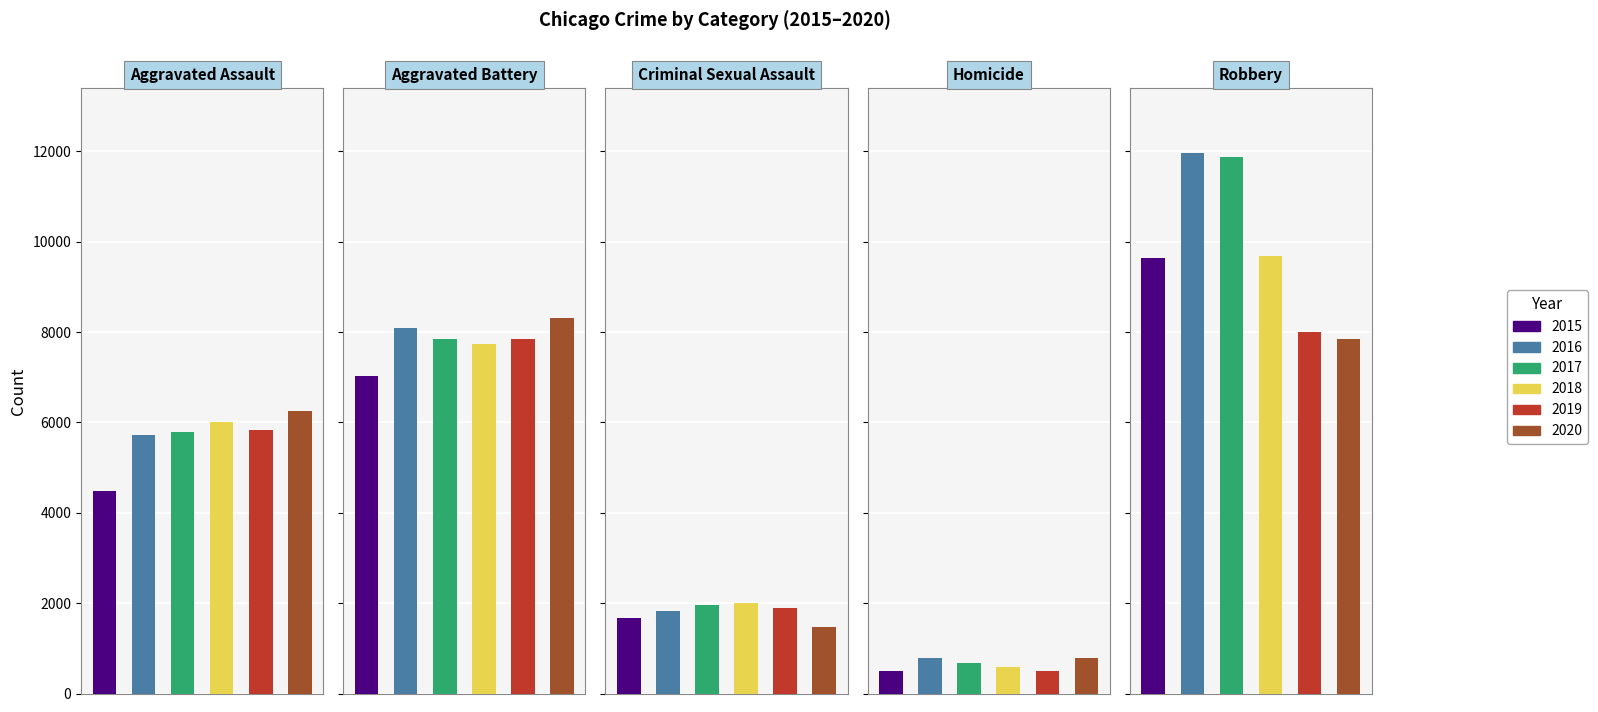

Is it true that 2017 equals 672 at Homicide?

True